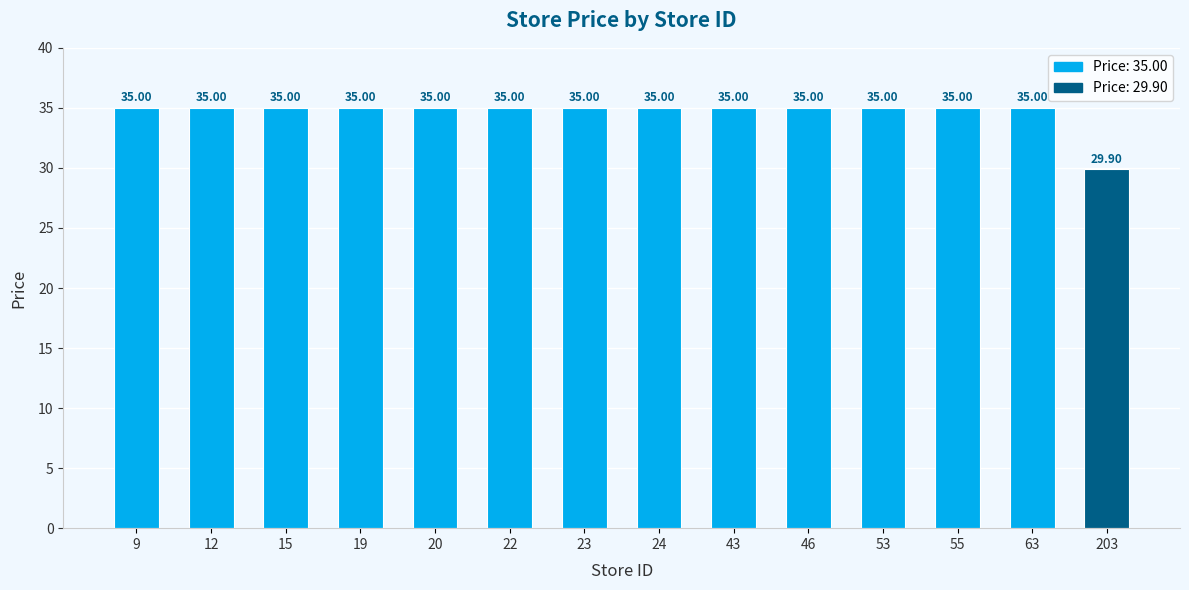

Approximately how many times larger is the value at 24 compared to 12?

1.0